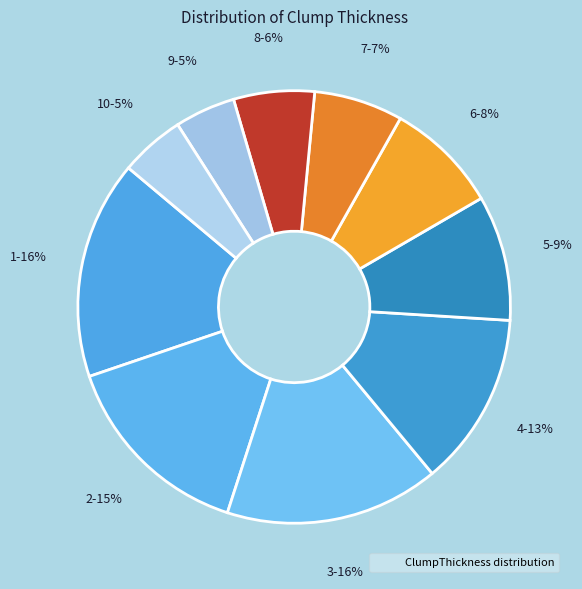

Count the number of slices in the pie.

10